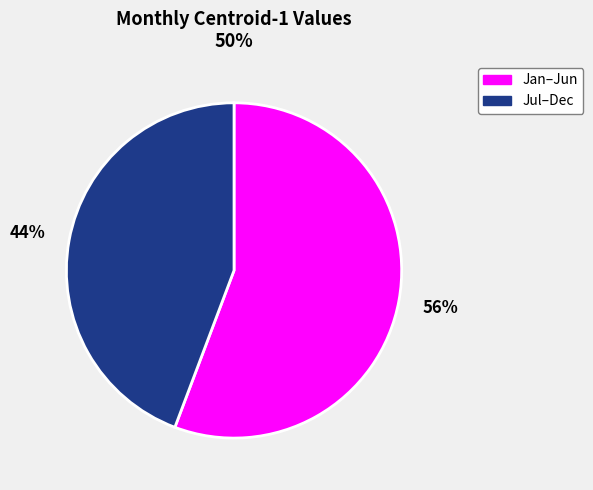

Which slice is the smallest?

Jul–Dec